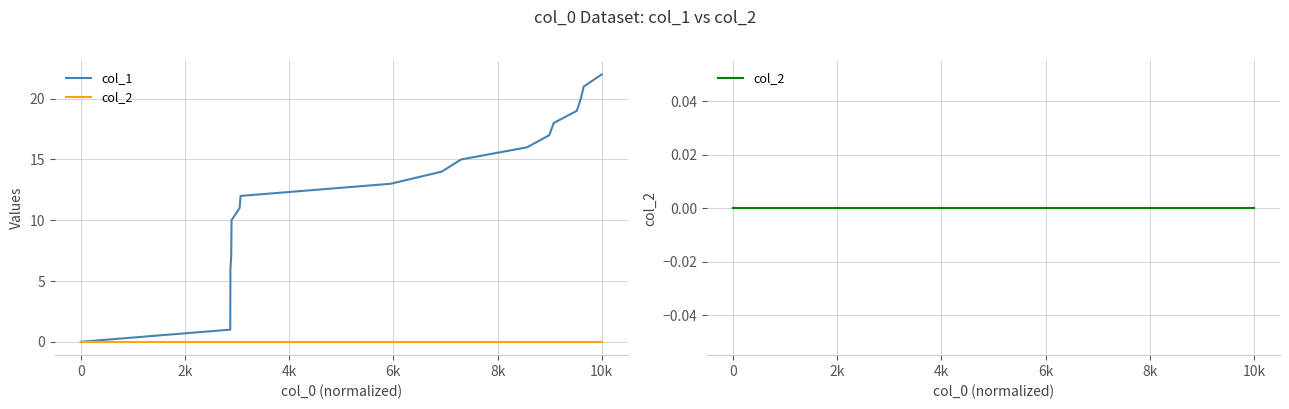

Count the number of categories in the chart.

18